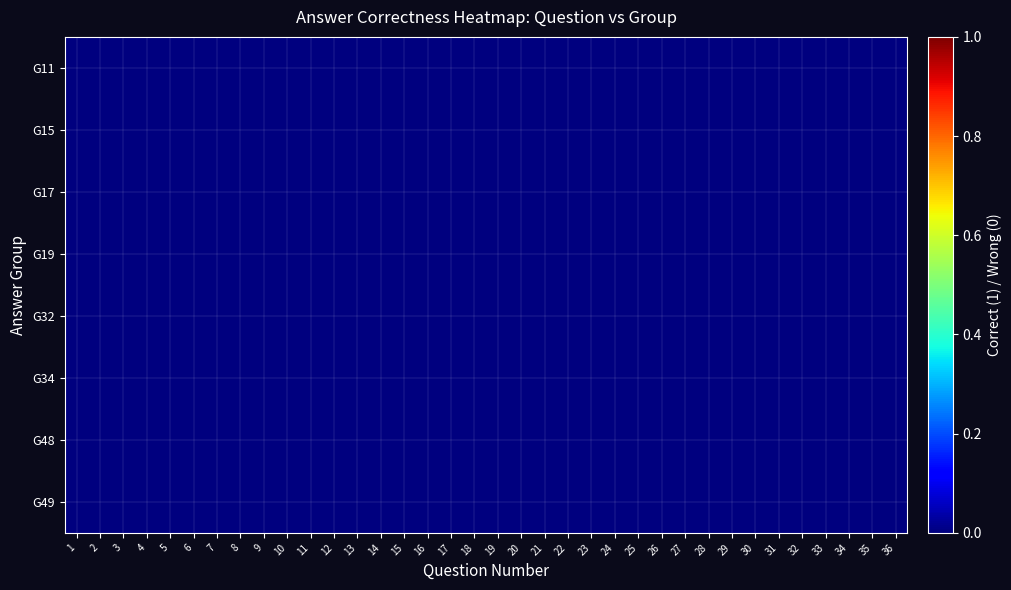

Count the number of data series in this chart.

8